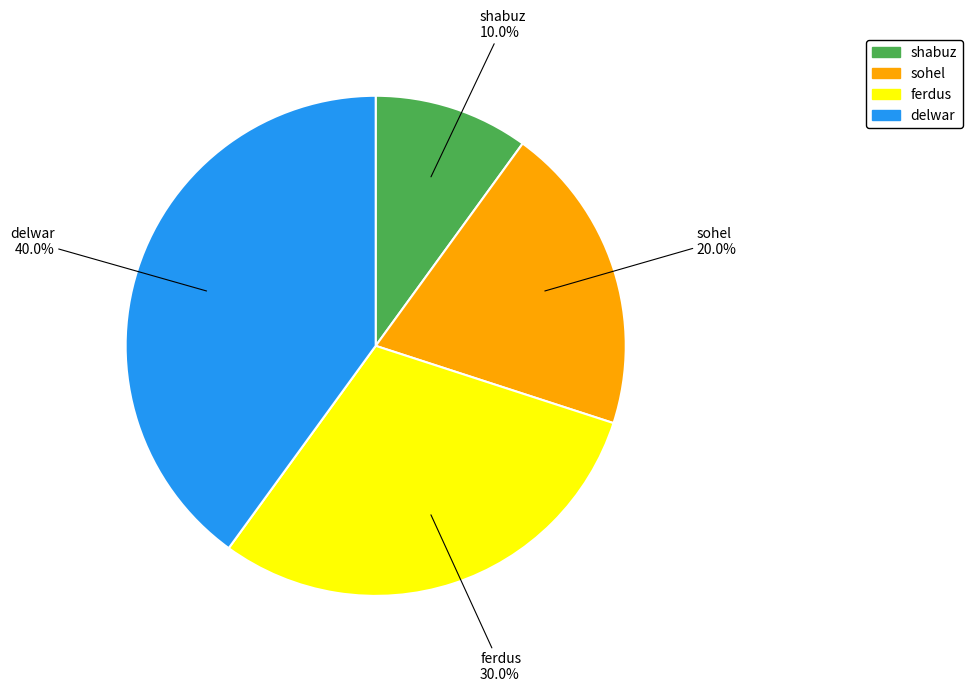

Count the number of slices in the pie.

4